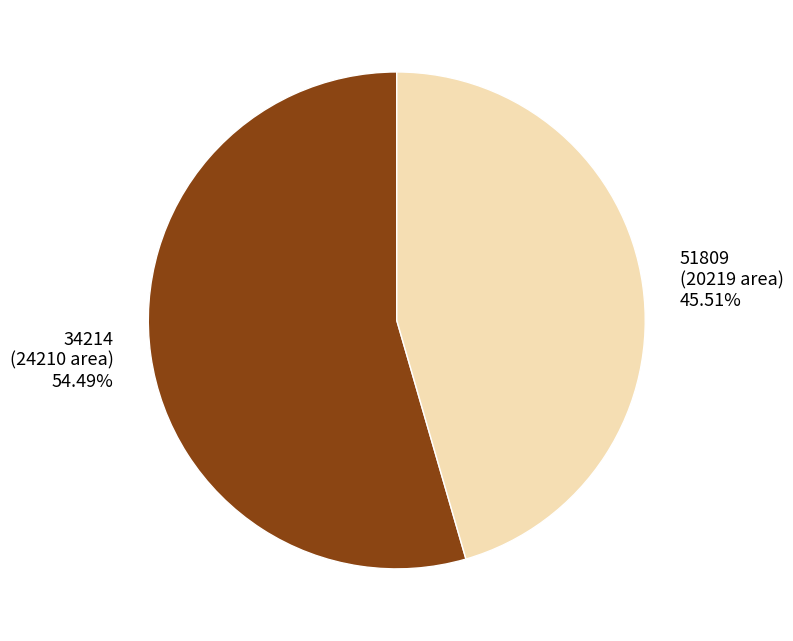

What percentage is the 34214 slice, to the nearest percent?

54%